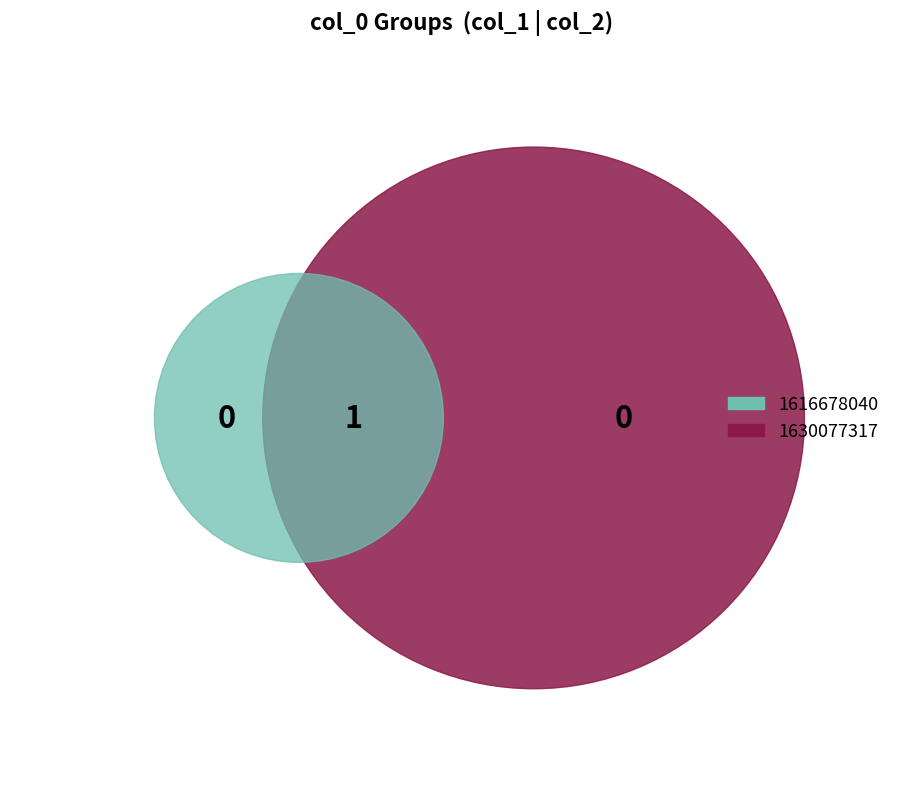

Which slice is the largest?

1630077317